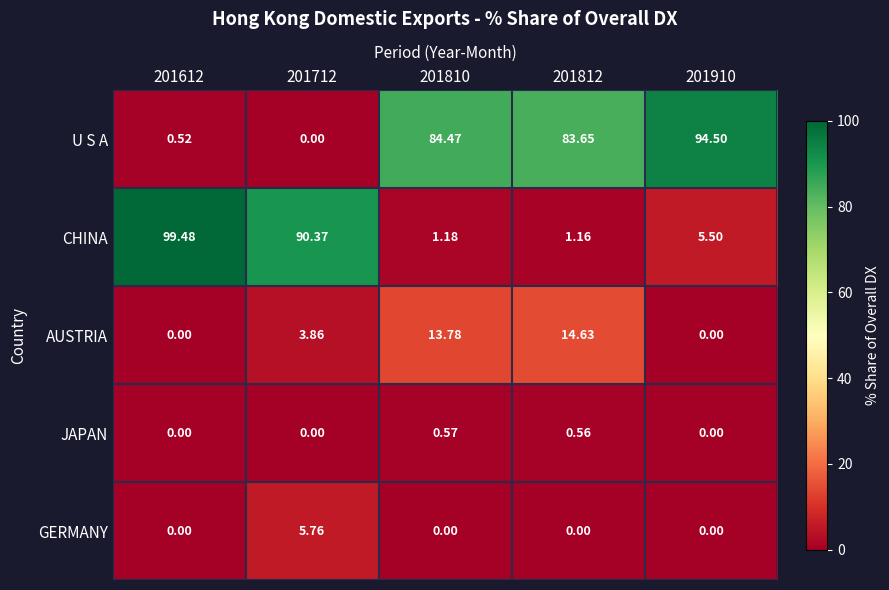

Which series has the largest total across all categories?

U S A